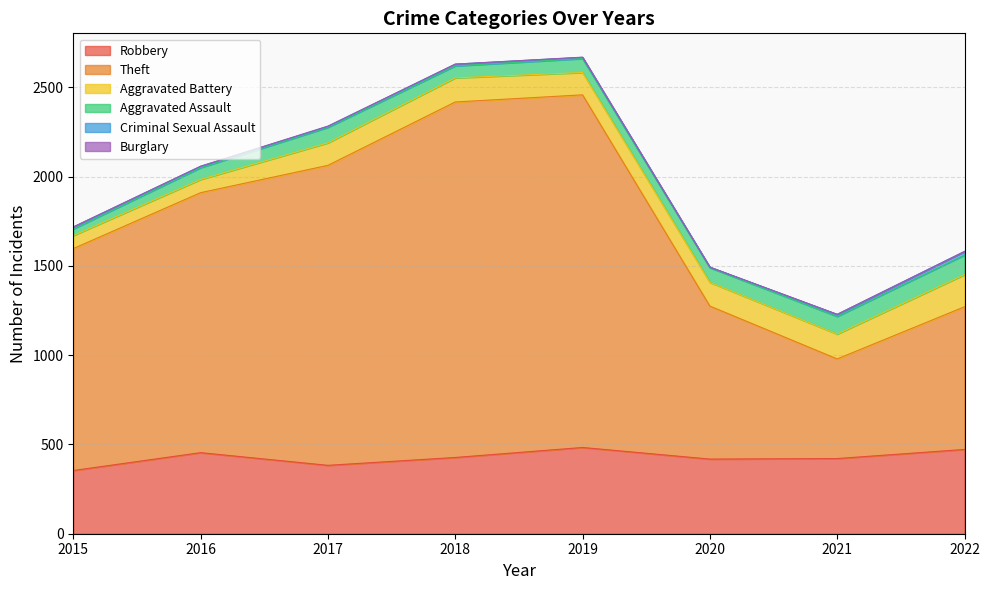

Where is the first local minimum for Aggravated Battery?

2019